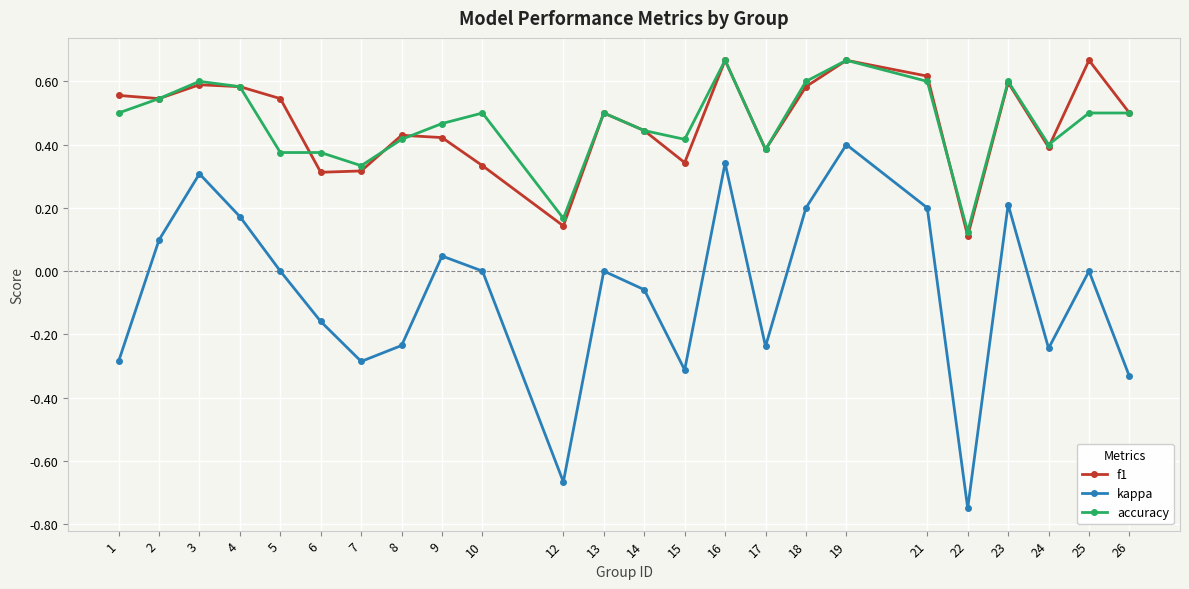

Which series changed the most between 7 and 26?

f1